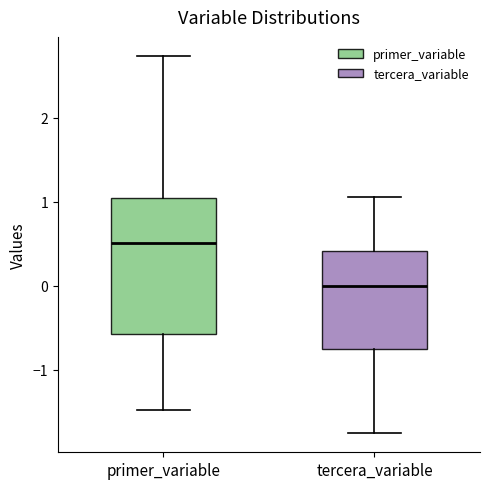

Where does the median line of the box for tercera_variable sit on the y-axis? The values are not printed on the chart, so give them approximately, as read against the axis.

0.0